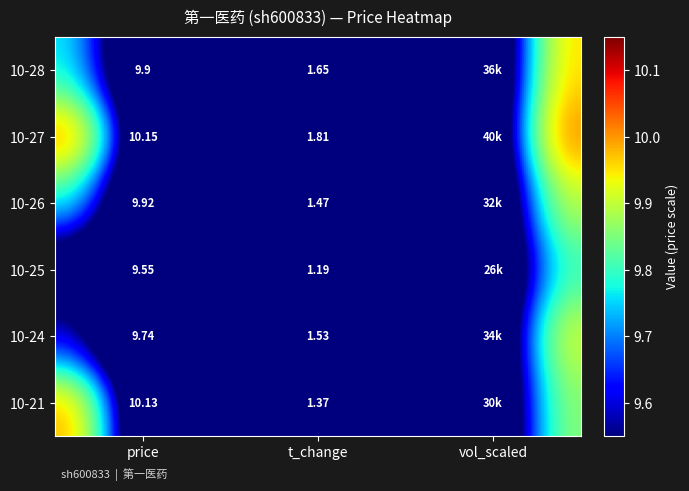

Is the value of 10-26 at t_change greater than the value of 10-21 at price?

No